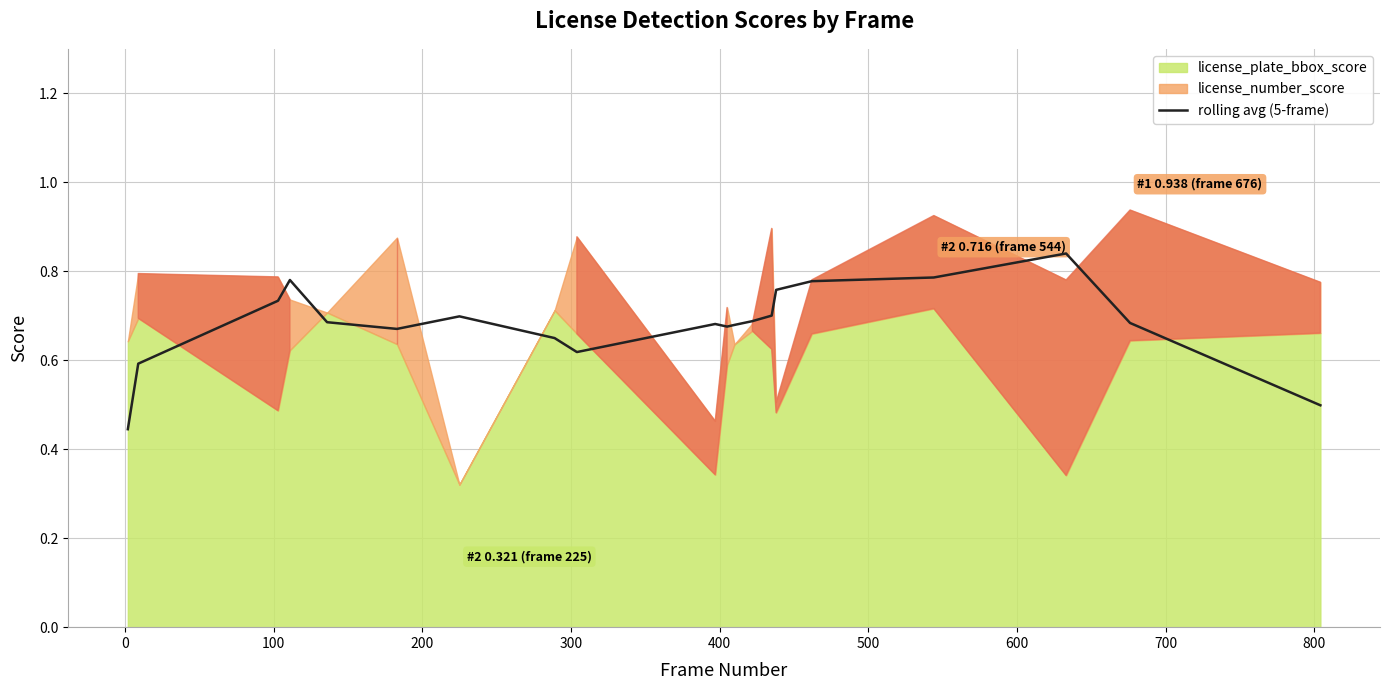

Reading right to left, list all the values displayed in this chart.

0.5	0.7	0.8	0.8	0.8	0.8	0.7	0.7	0.7	0.7	0.7	0.6	0.6	0.7	0.7	0.7	0.8	0.7	0.6	0.4